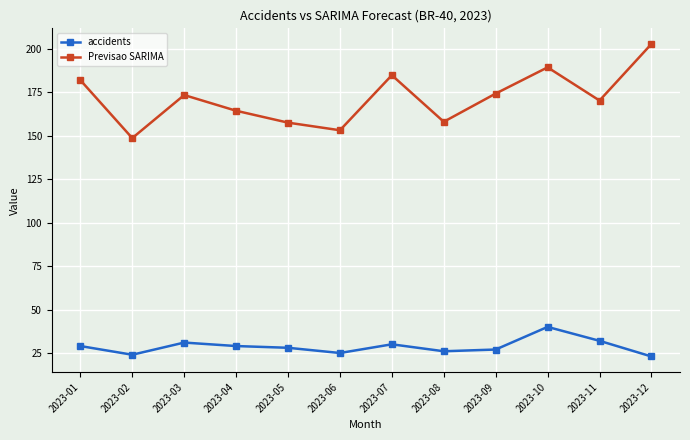

How many data points does each series have?

12